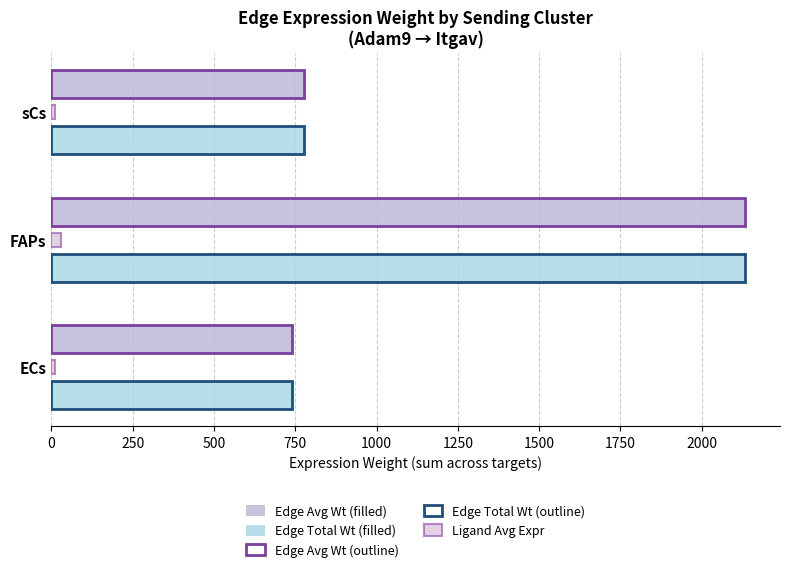

How many data points in Edge Total Wt (filled) are less than 777?

1